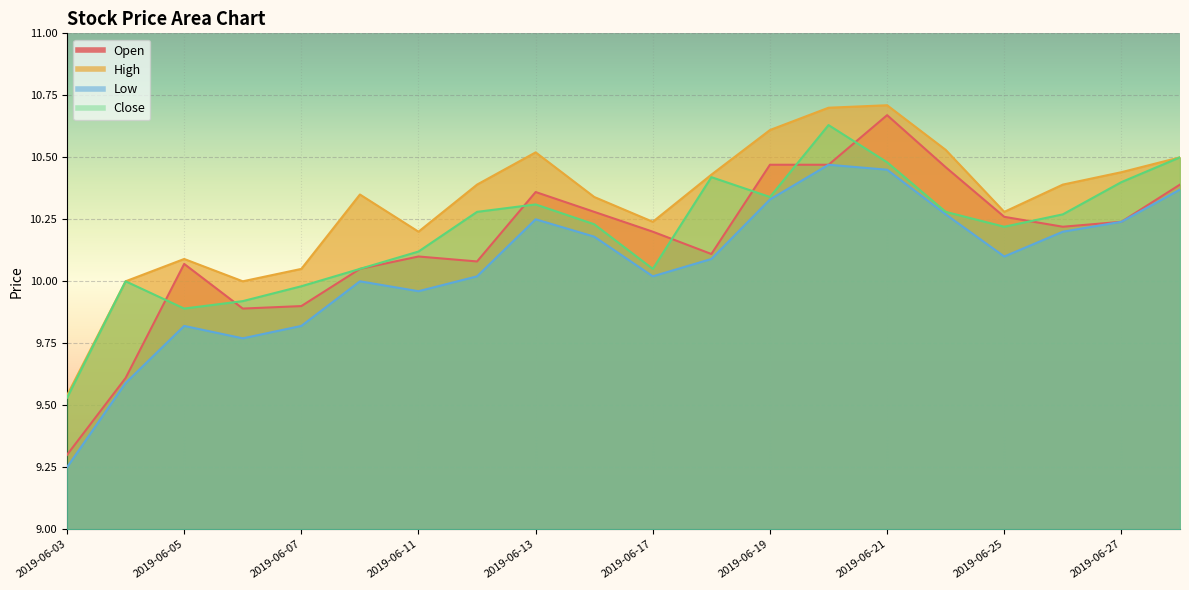

What is the total value across all series at 2019-06-28?

41.8